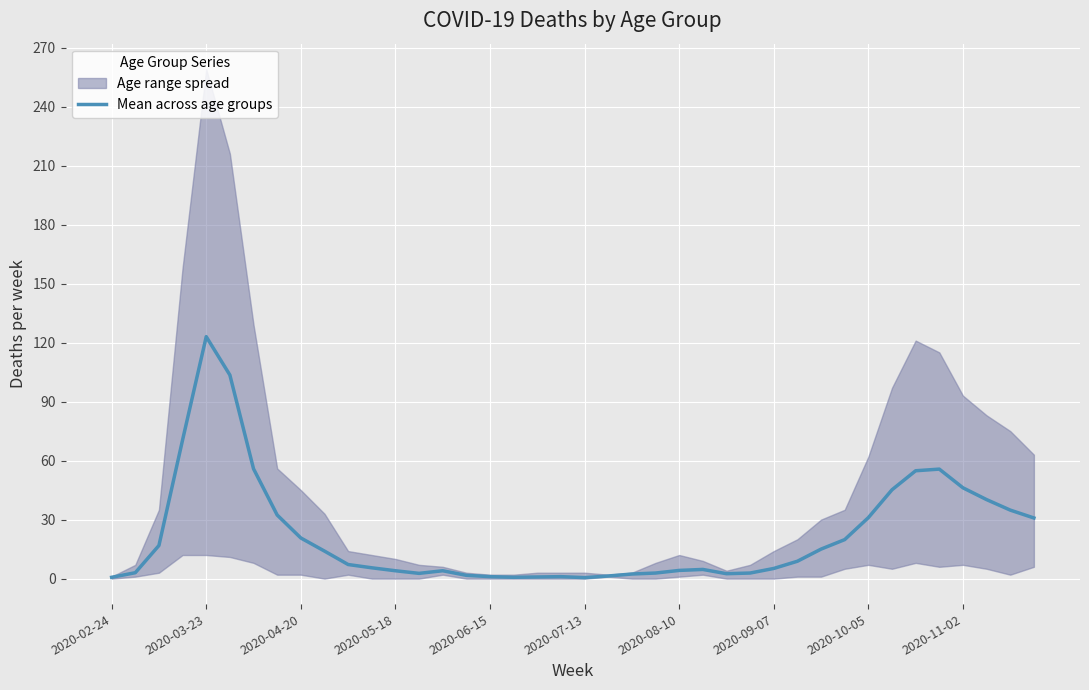

True or false: the data shows 8.1 at 11.

False